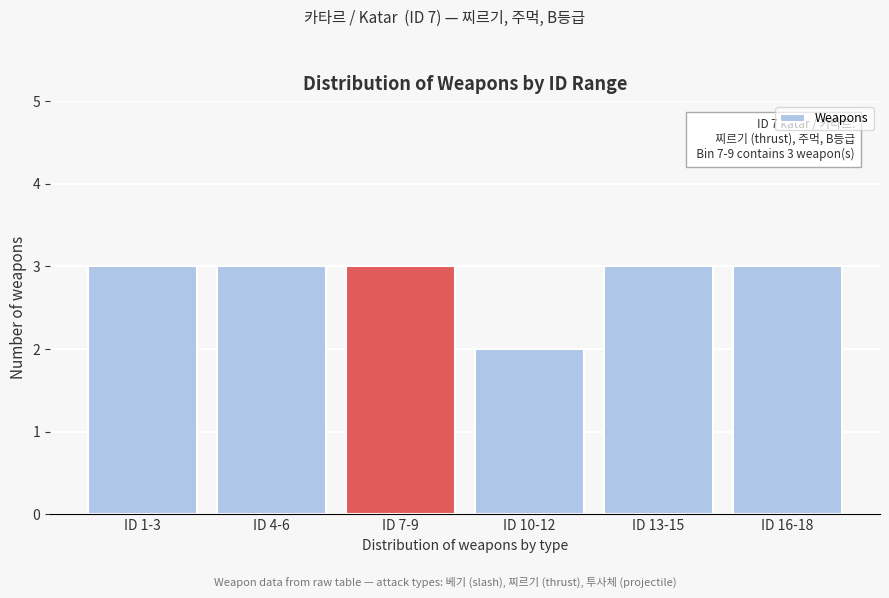

Reading left to right, extract all data points from this chart.

3	3	3	2	3	3